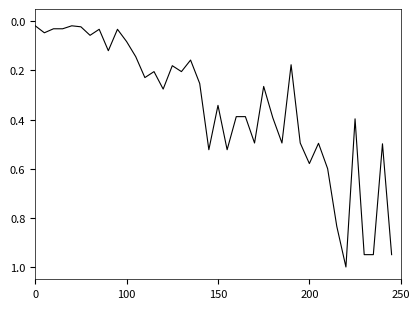

Does the chart have visible grid lines?

No